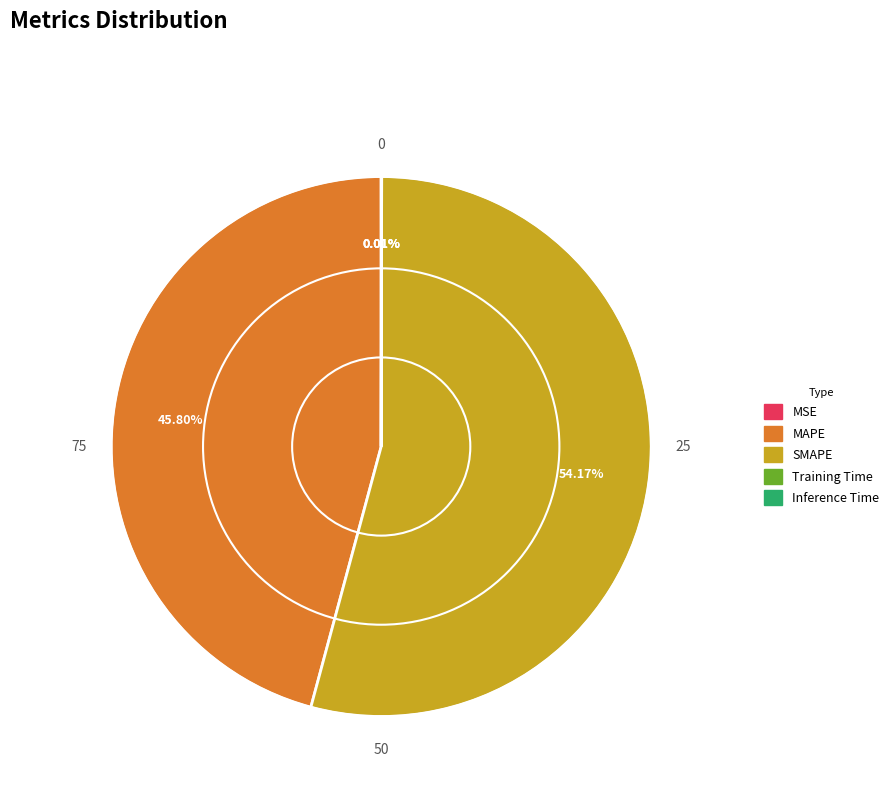

Combined, do MAPE and SMAPE account for over 50%?

Yes